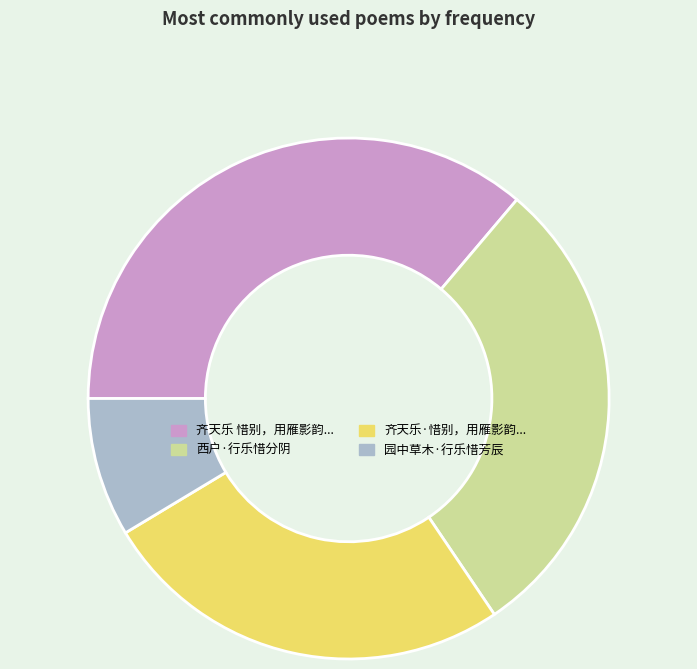

Do 西户·行乐惜分阴 and 齐天乐 惜别，用雁影韵... together represent more than half of the pie?

Yes